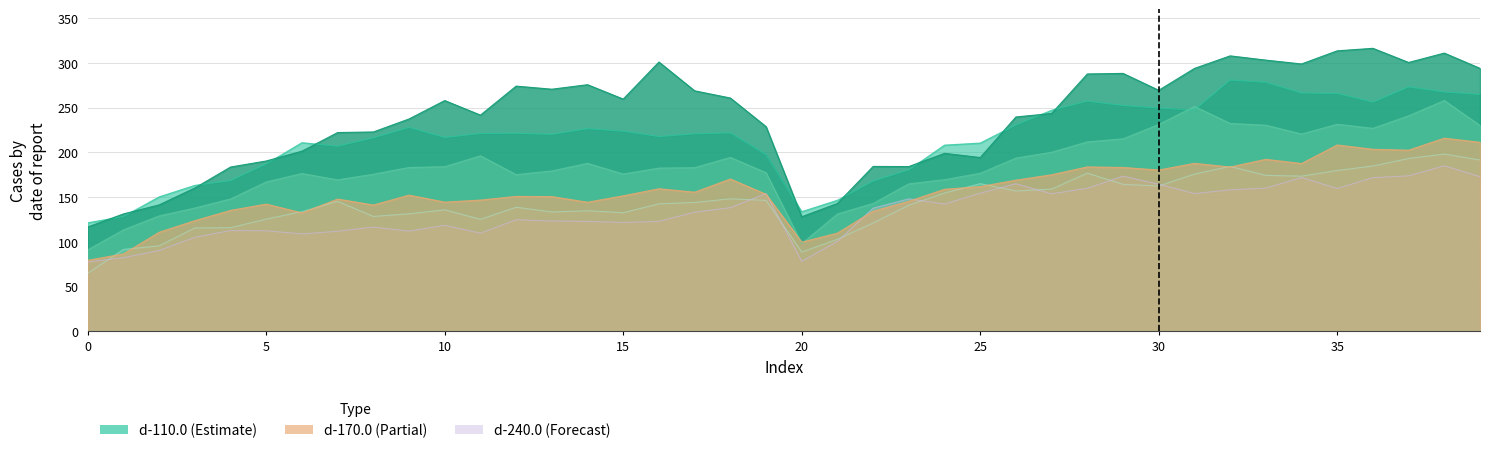

At which category does d-170.0 reach its first local valley?

6